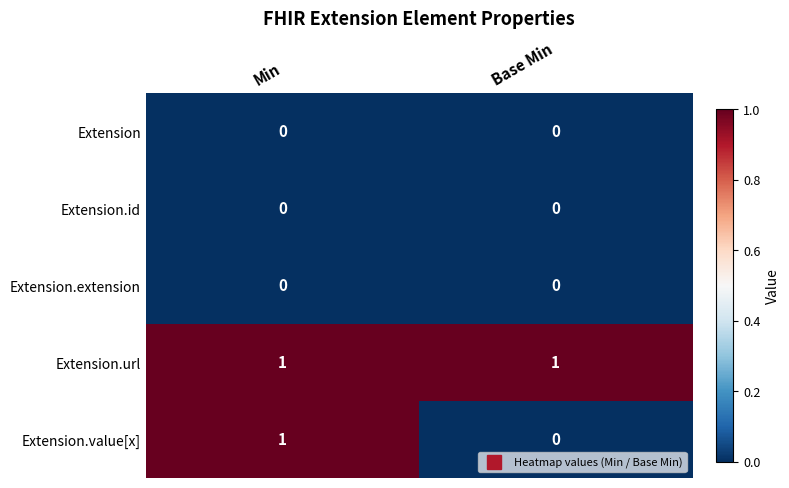

Reading left to right, list all the values displayed in this chart.

Extension: Min=0	Base Min=0
Extension.id: Min=0	Base Min=0
Extension.extension: Min=0	Base Min=0
Extension.url: Min=1	Base Min=1
Extension.value[x]: Min=1	Base Min=0